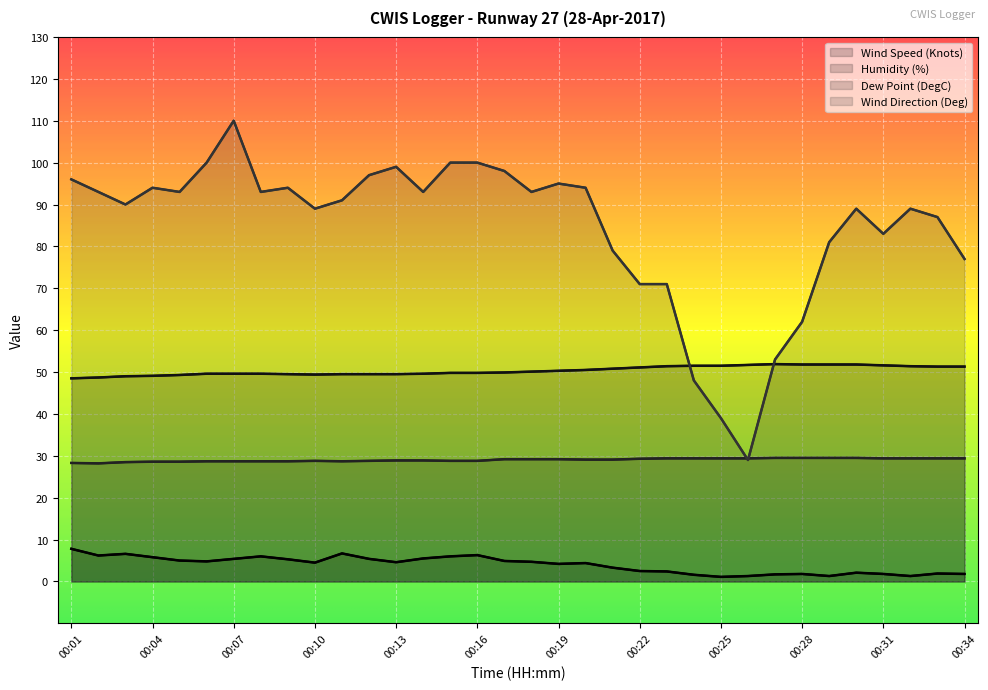

At which category does the chart reach its peak across all series?

00:07